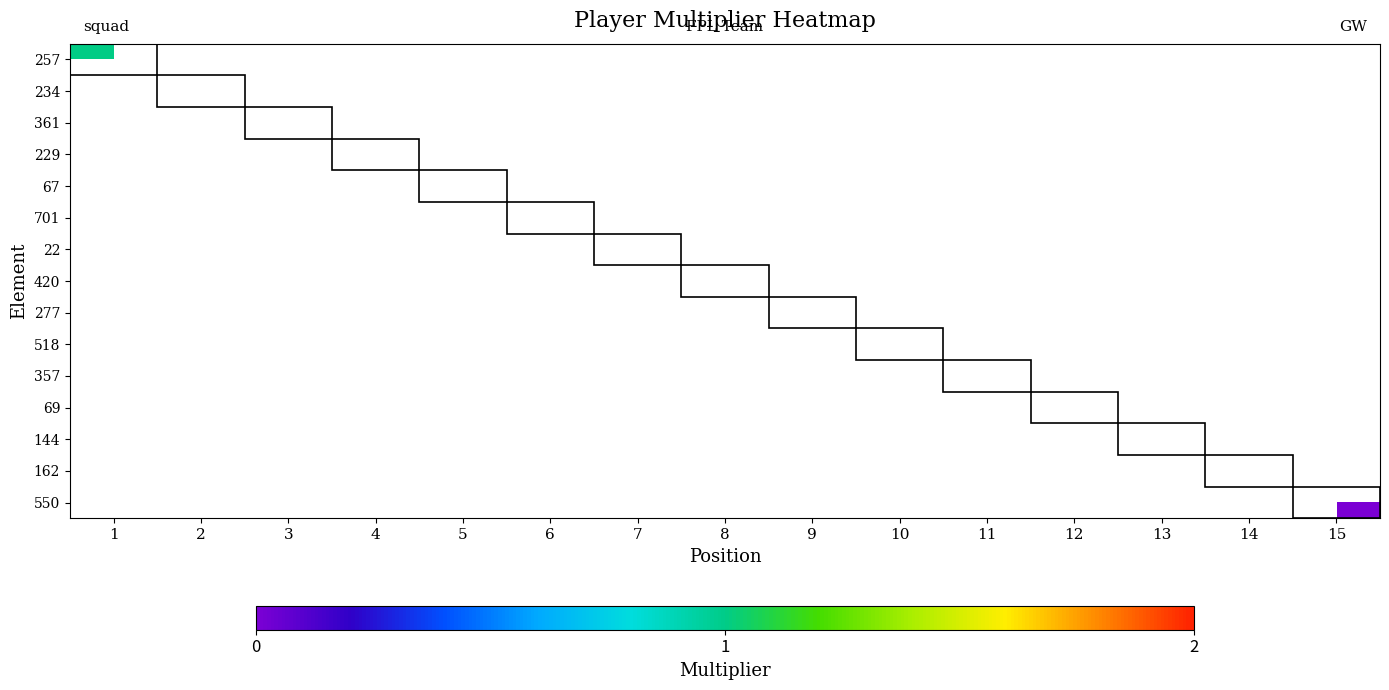

List the labels in order of 357 value, smallest first.

1, 2, 3, 4, 5, 6, 7, 8, 9, 10, 11, 12, 13, 14, 15